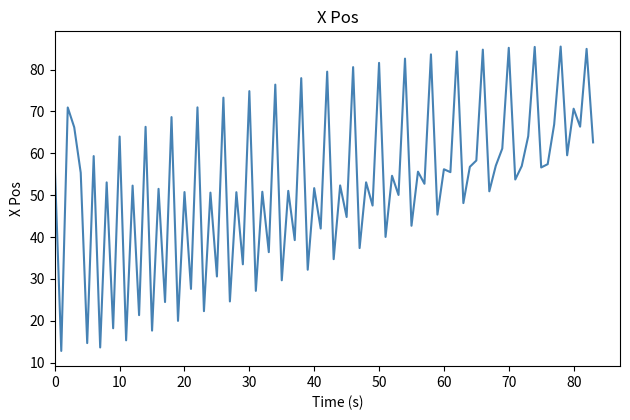

Does the chart display data point markers on the line(s)?

No